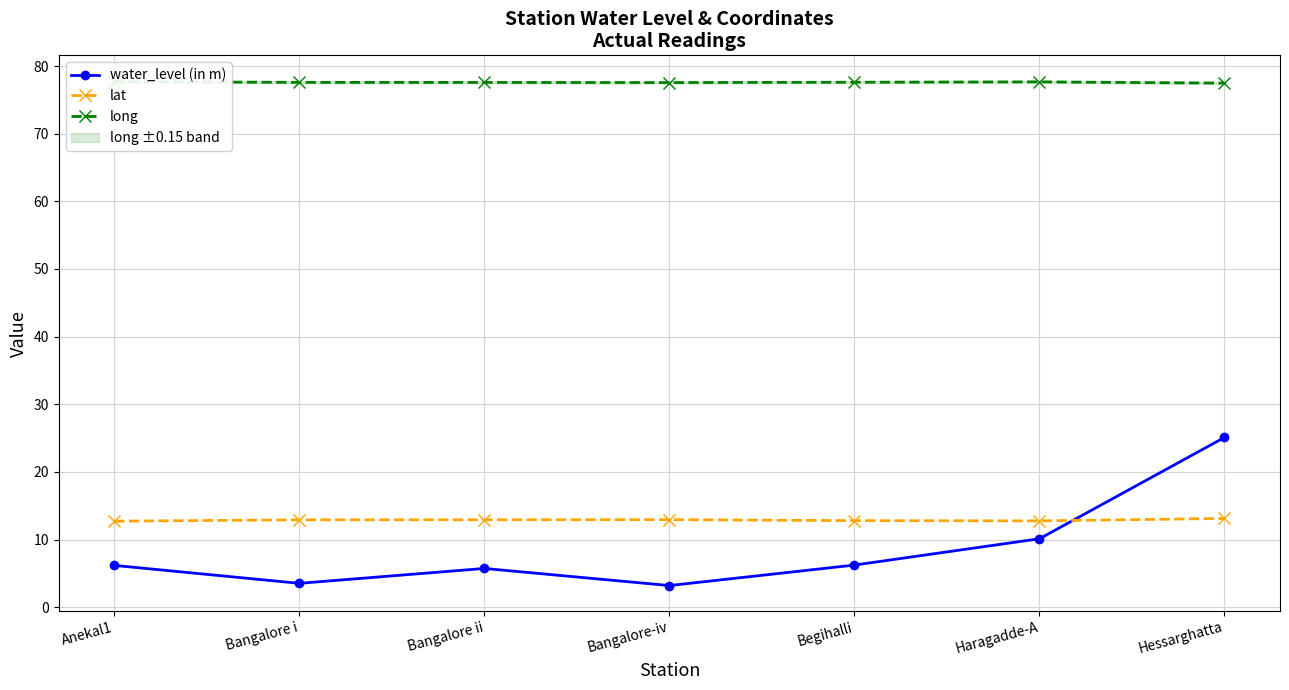

What is the difference between the water_level (in m) values at Anekal1 and Bangalore ii?

0.4